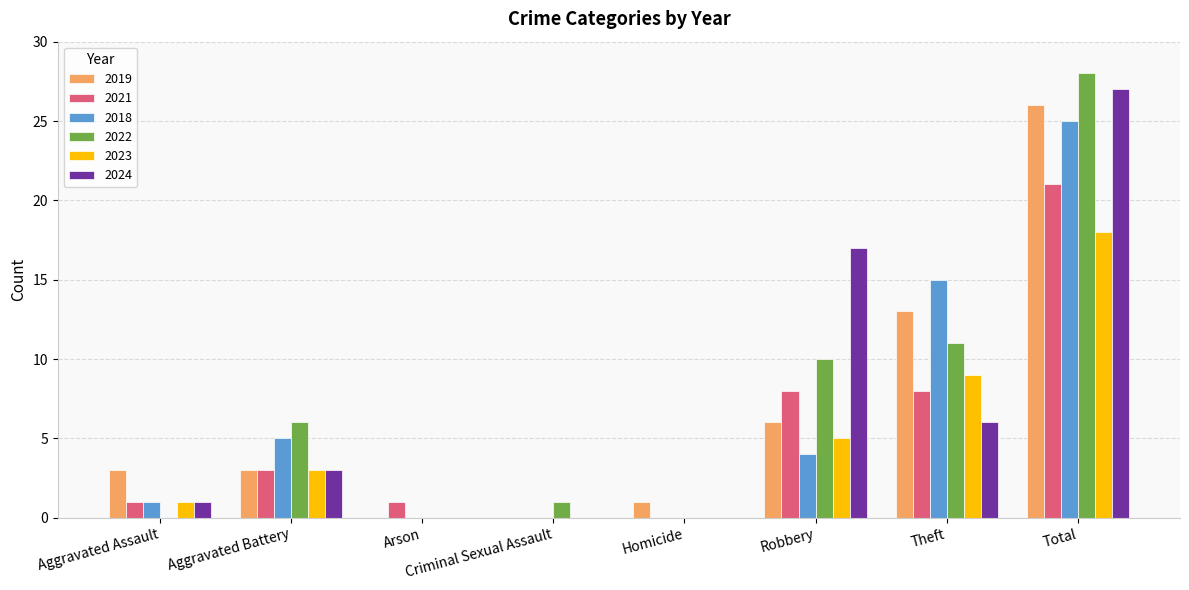

How many groups of bars are there?

8